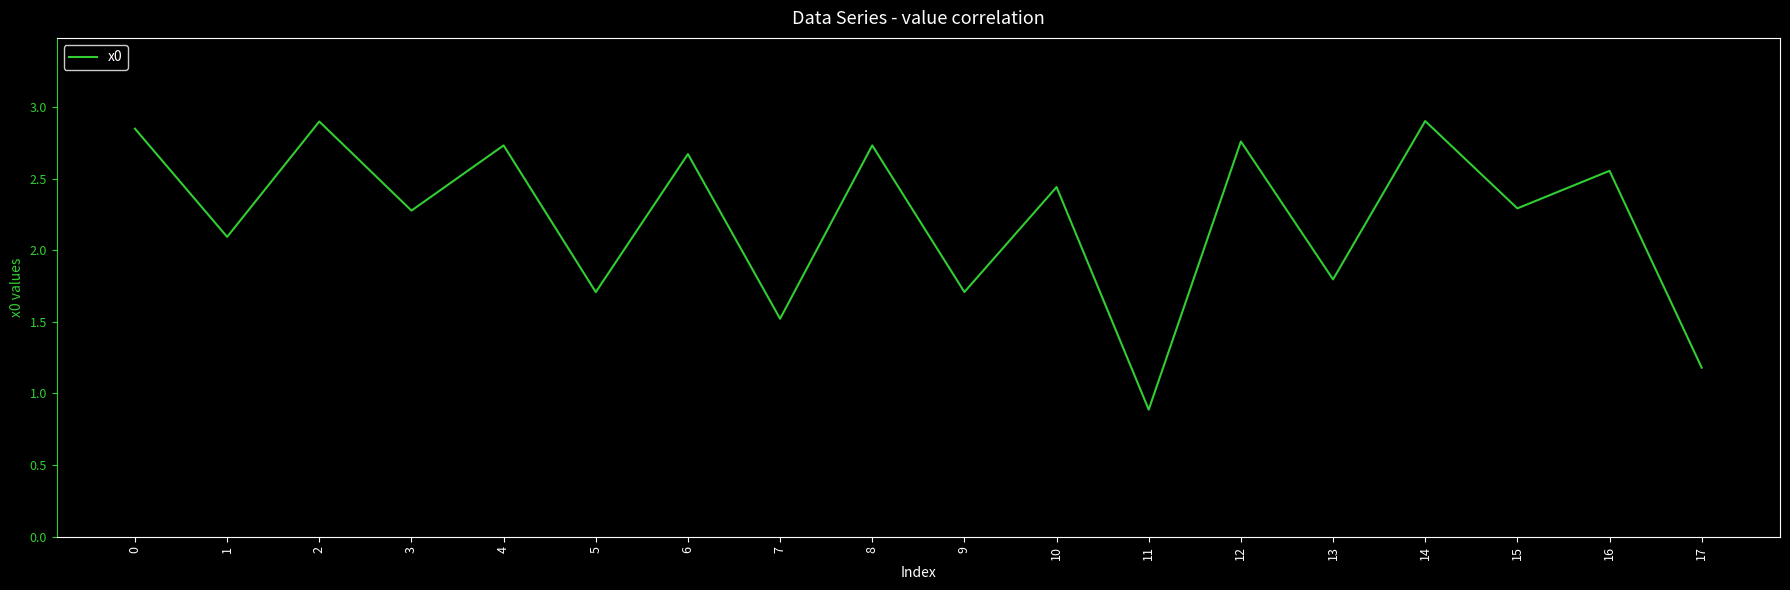

What is the difference between the second highest and second lowest values?

1.7